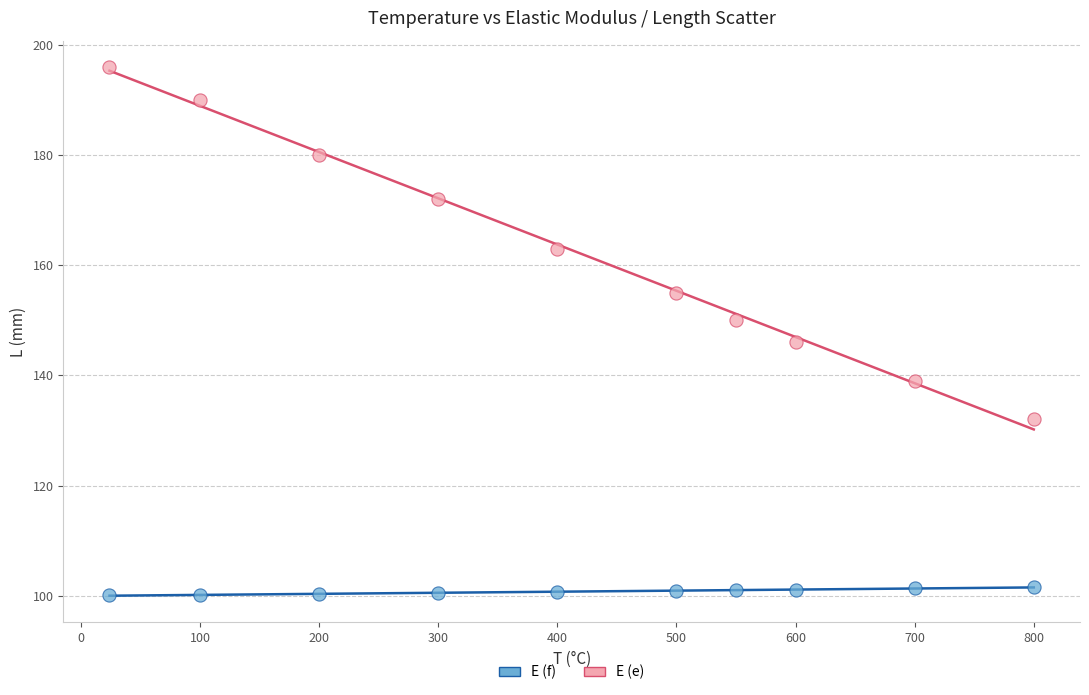

Which series reaches the minimum Y coordinate?

E (f)